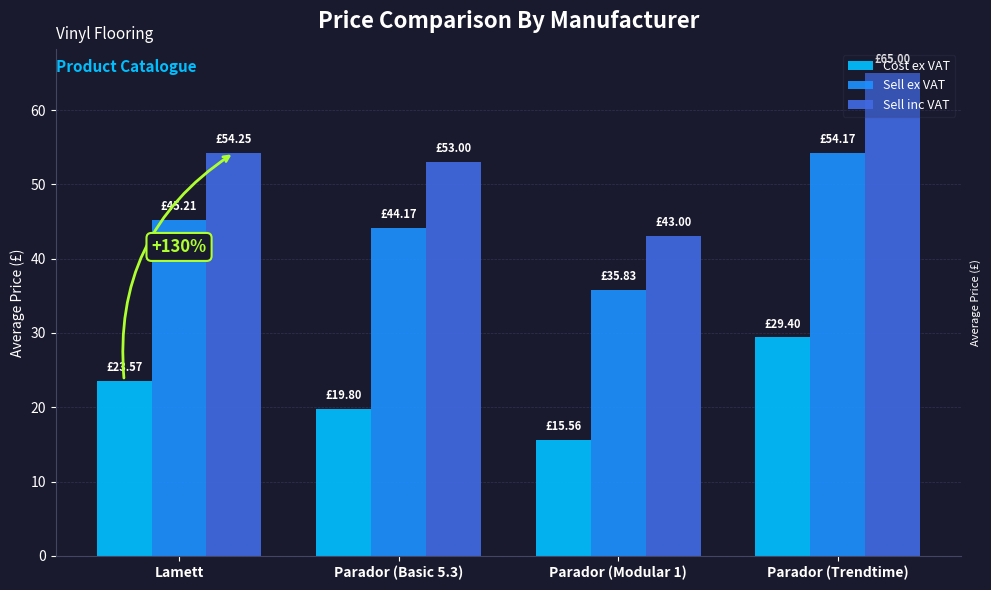

What is the approximate value of Sell ex VAT at Lamett?

45.2